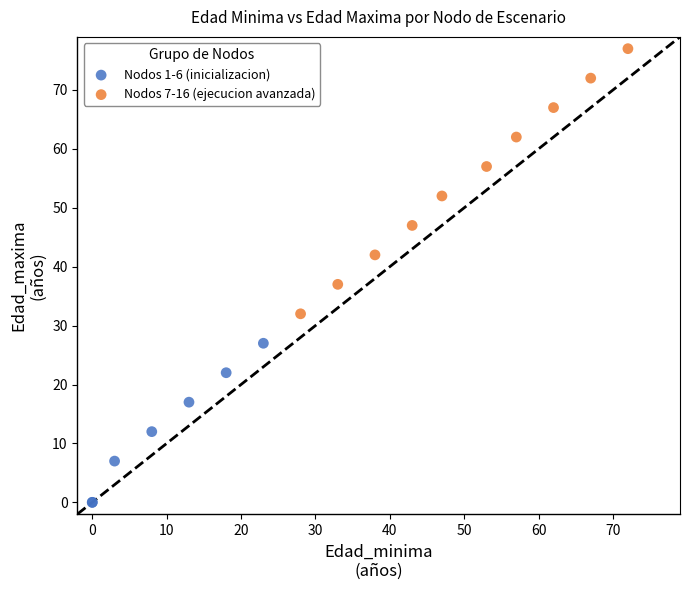

Which series contains the lowest Y value?

Nodos 1-6 (inicializacion)